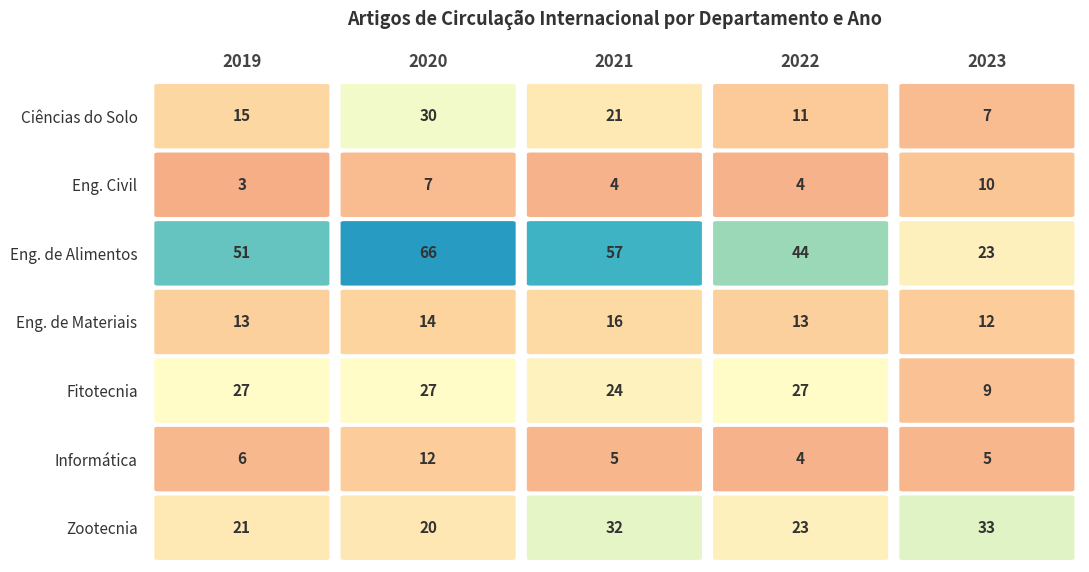

At how many categories does at least one series exceed 32?

5